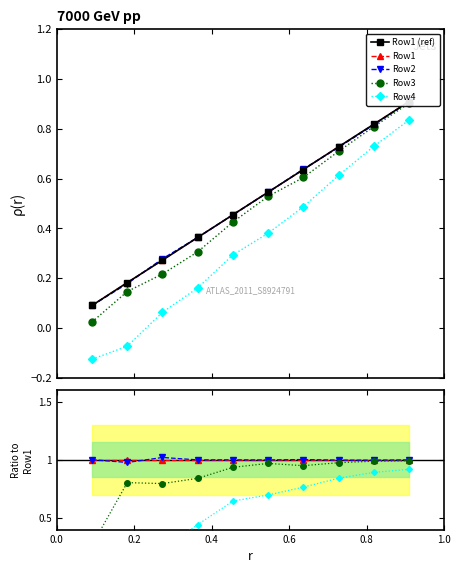

Is it true that Row1 equals 1.0 at 0.0?

True